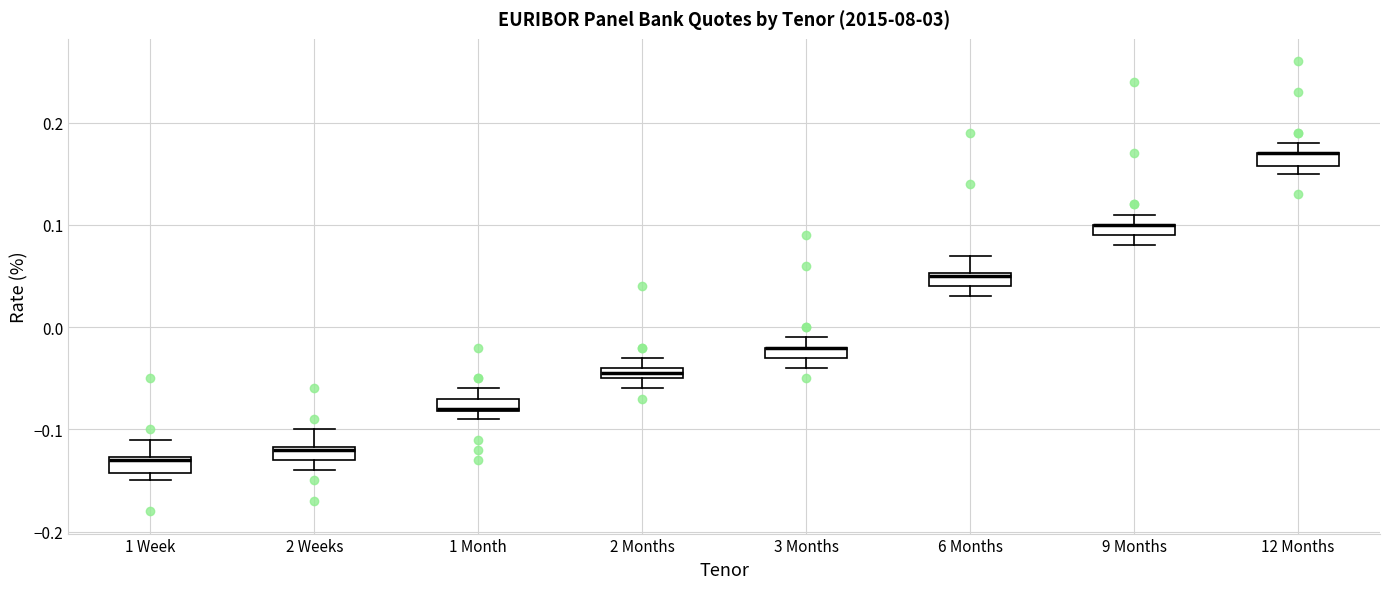

Where is the upper edge of the box for 6 Months on the y-axis? The values are not printed on the chart, so give them approximately, as read against the axis.

0.05